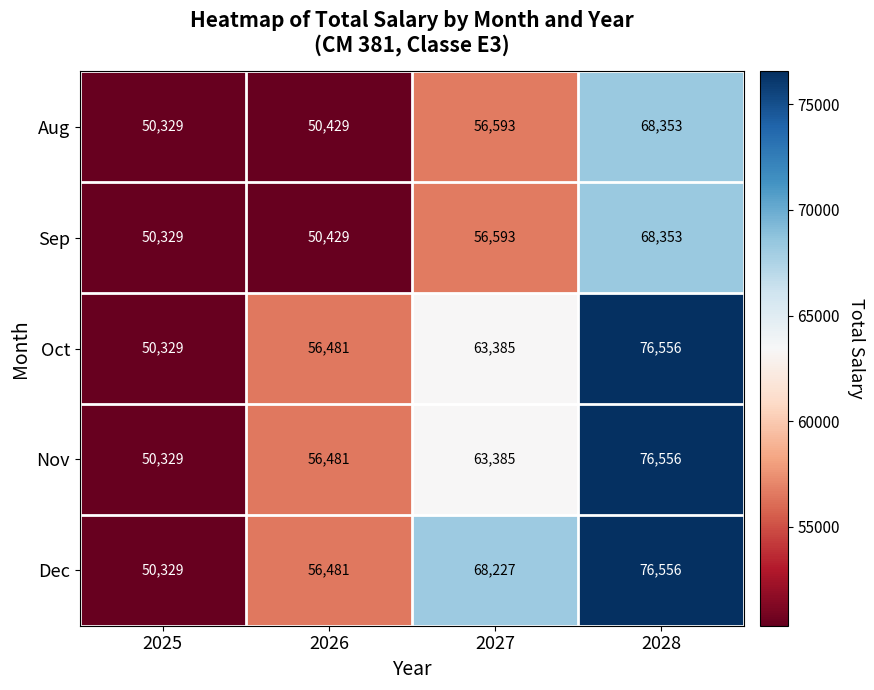

Reading left to right, transcribe all the data shown in this chart.

Aug: 50329	50429	56593	68353
Sep: 50329	50429	56593	68353
Oct: 50329	56481	63385	76556
Nov: 50329	56481	63385	76556
Dec: 50329	56481	68227	76556